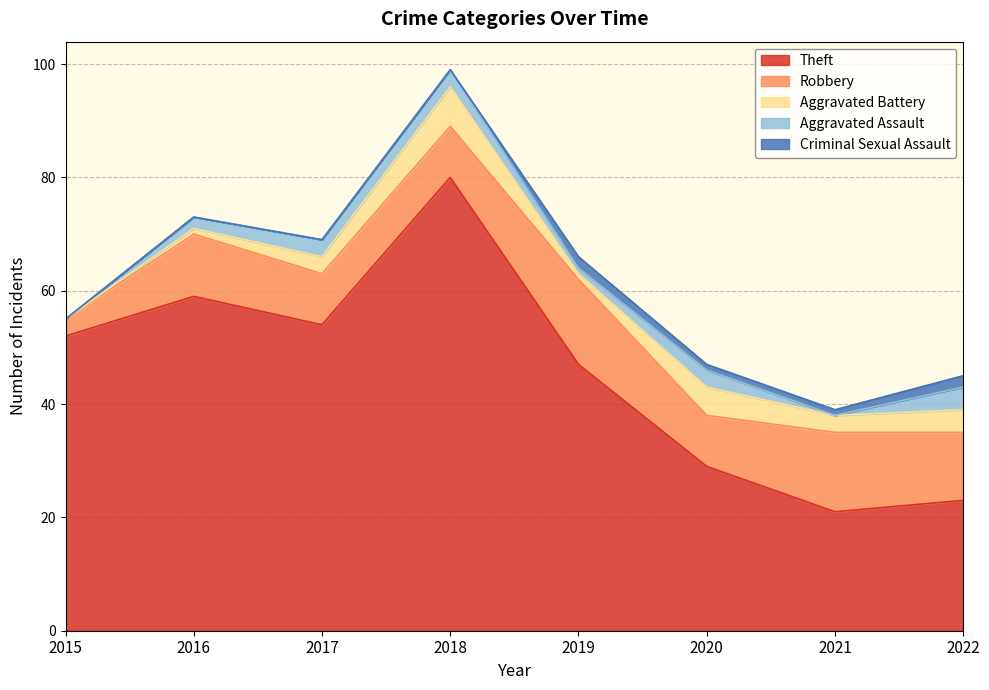

True or false: Theft has a value of 77 at 2019.

False